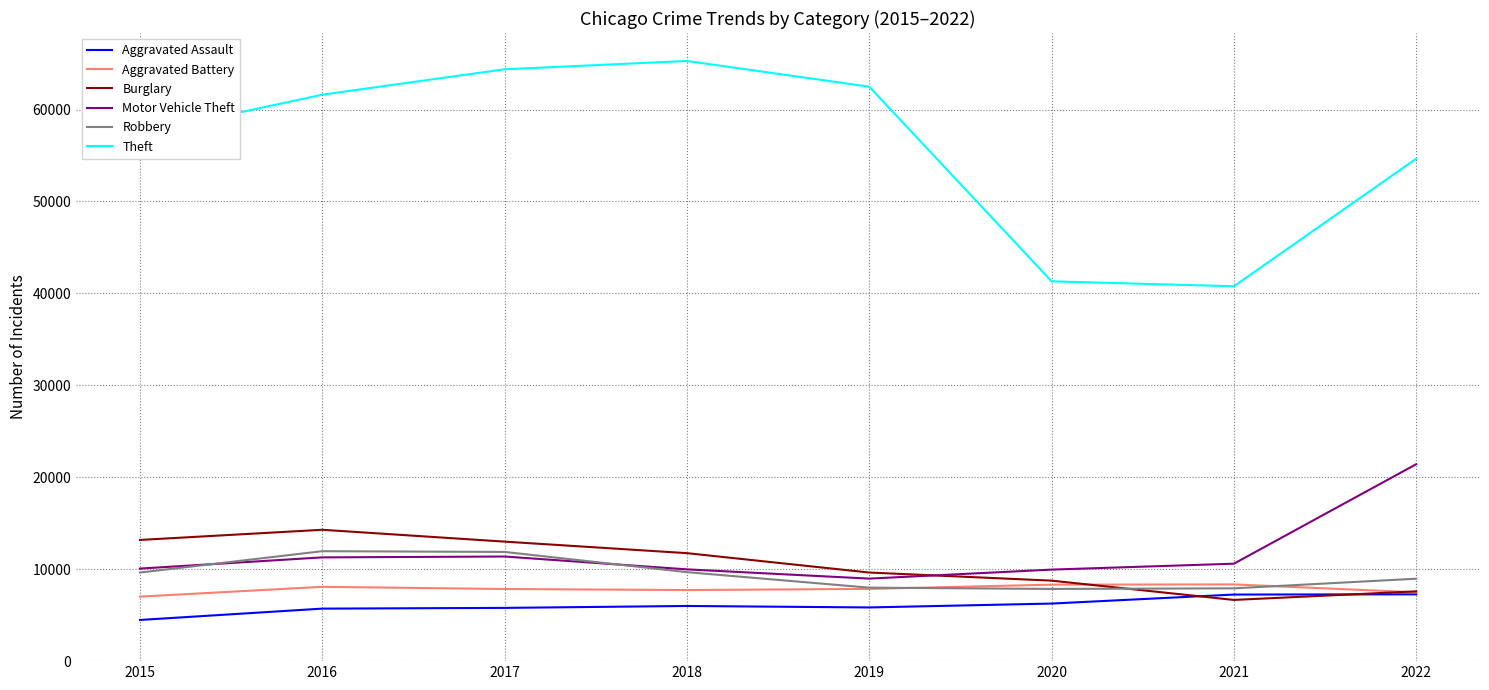

The Burglary series shows 2841 at 2020. True or false?

False